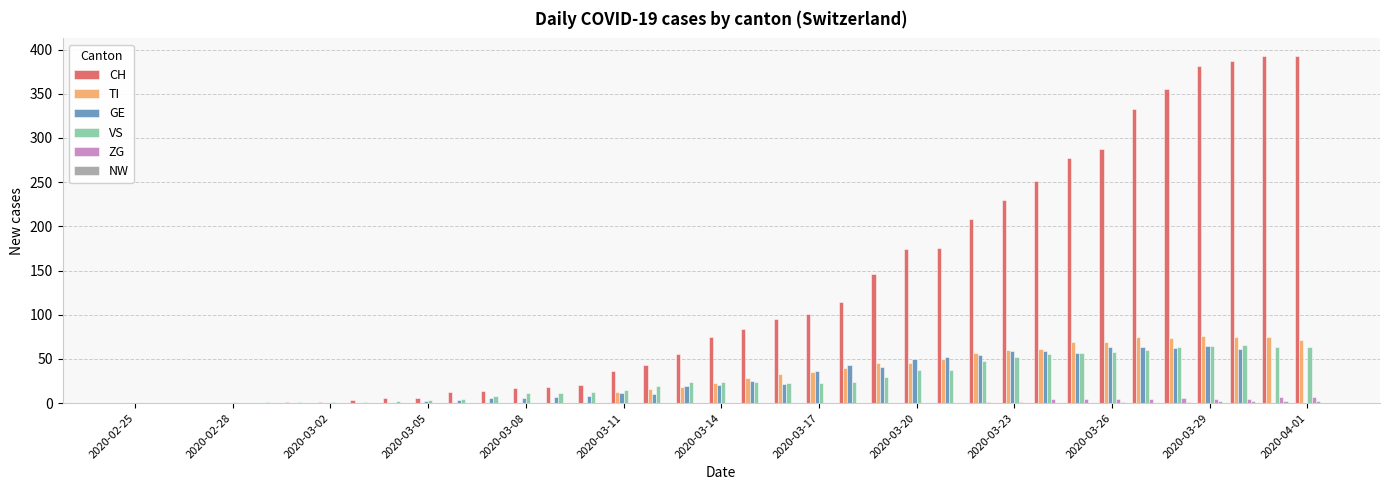

How many groups of bars are there?

37